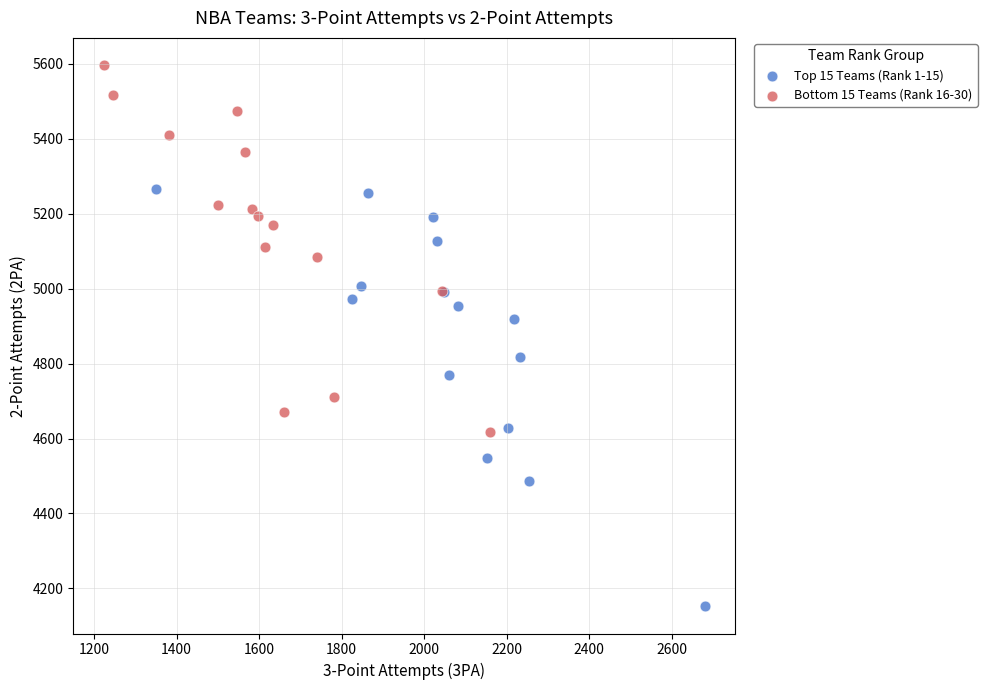

Which series reaches the minimum Y coordinate?

Top 15 Teams (Rank 1-15)